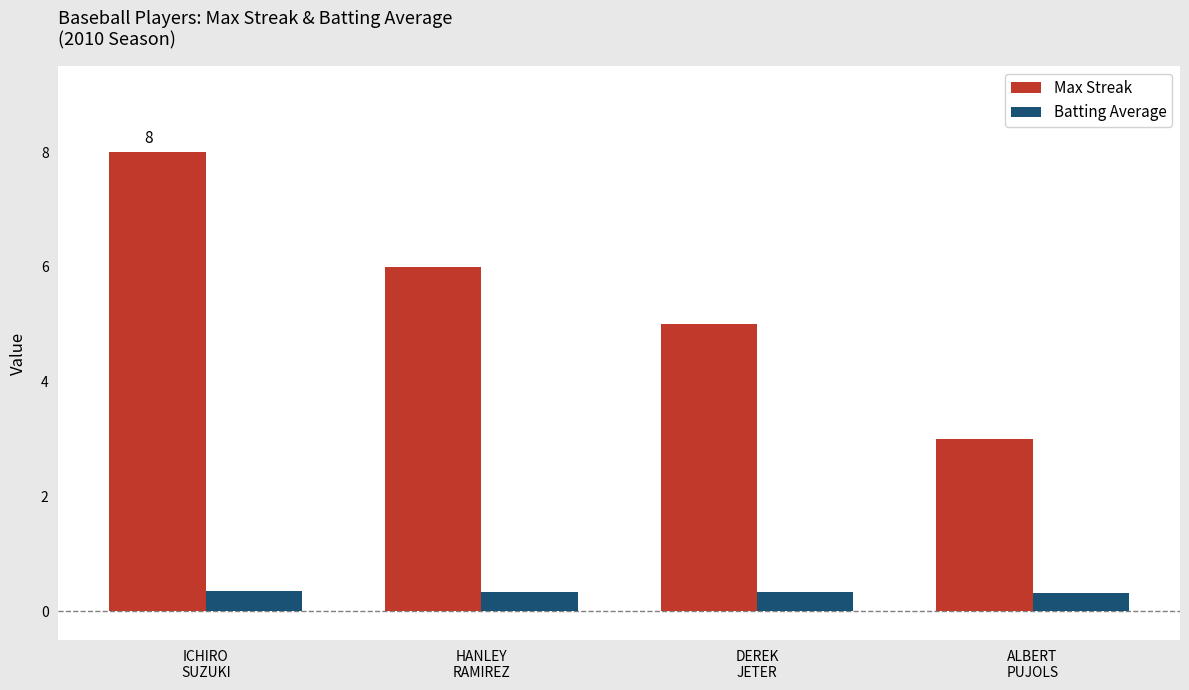

What is the sum of all Batting Average values?

1.4